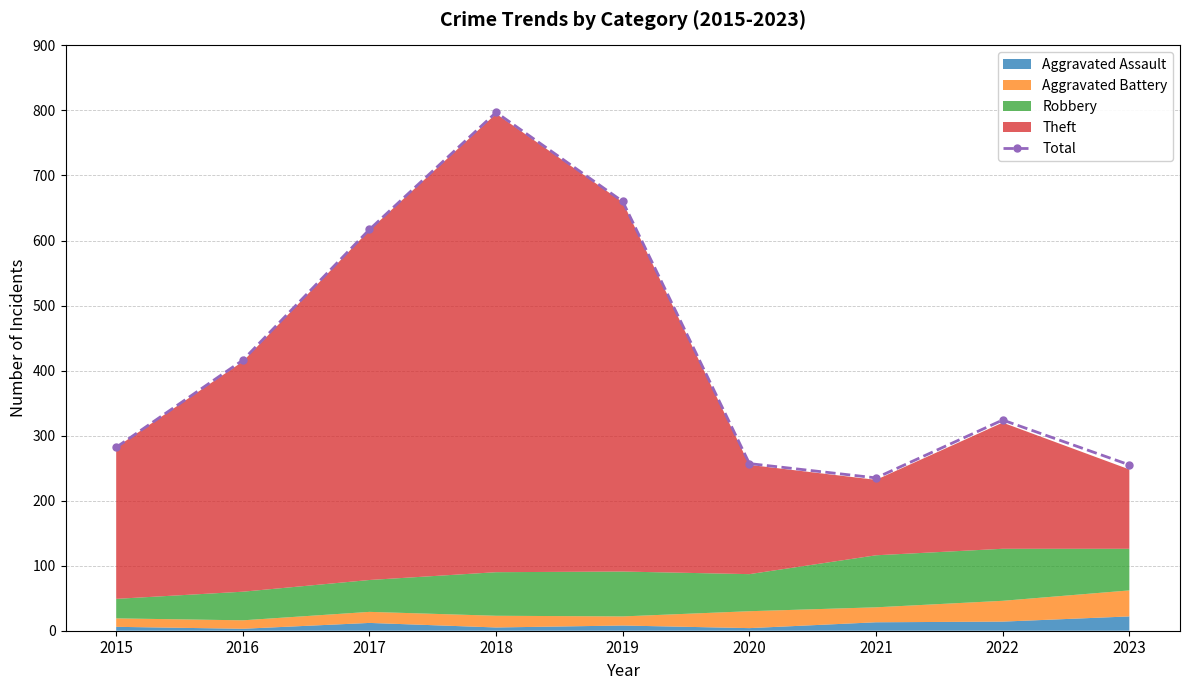

Where does the data first go above 324?

2016